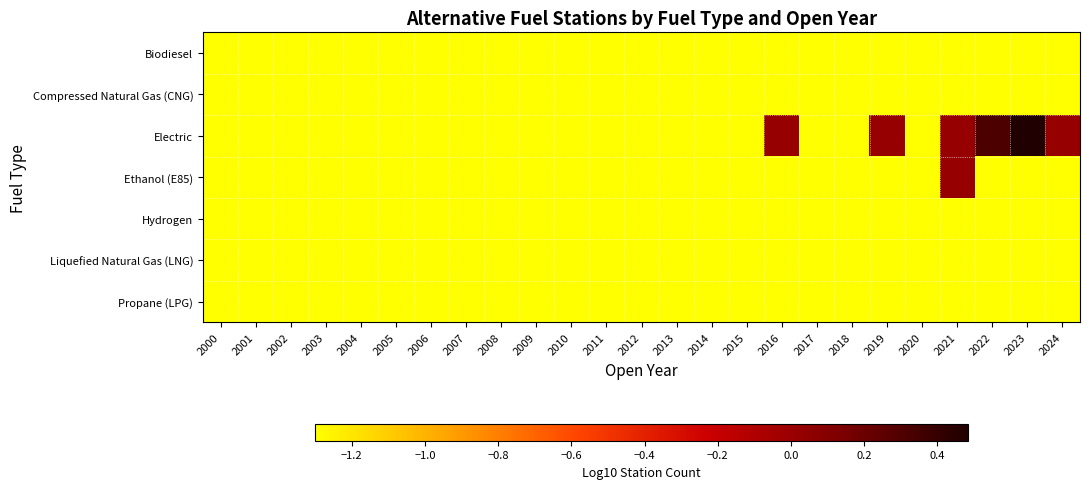

Which series has the largest total across all categories?

Electric